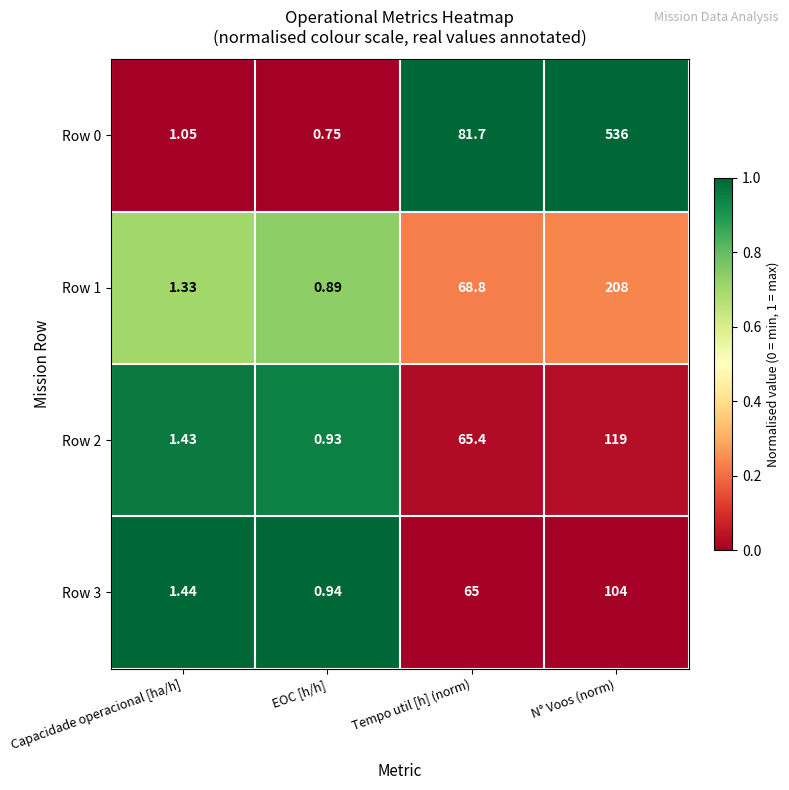

Which category has the highest value in the Row 0 series?

N° Voos (norm)